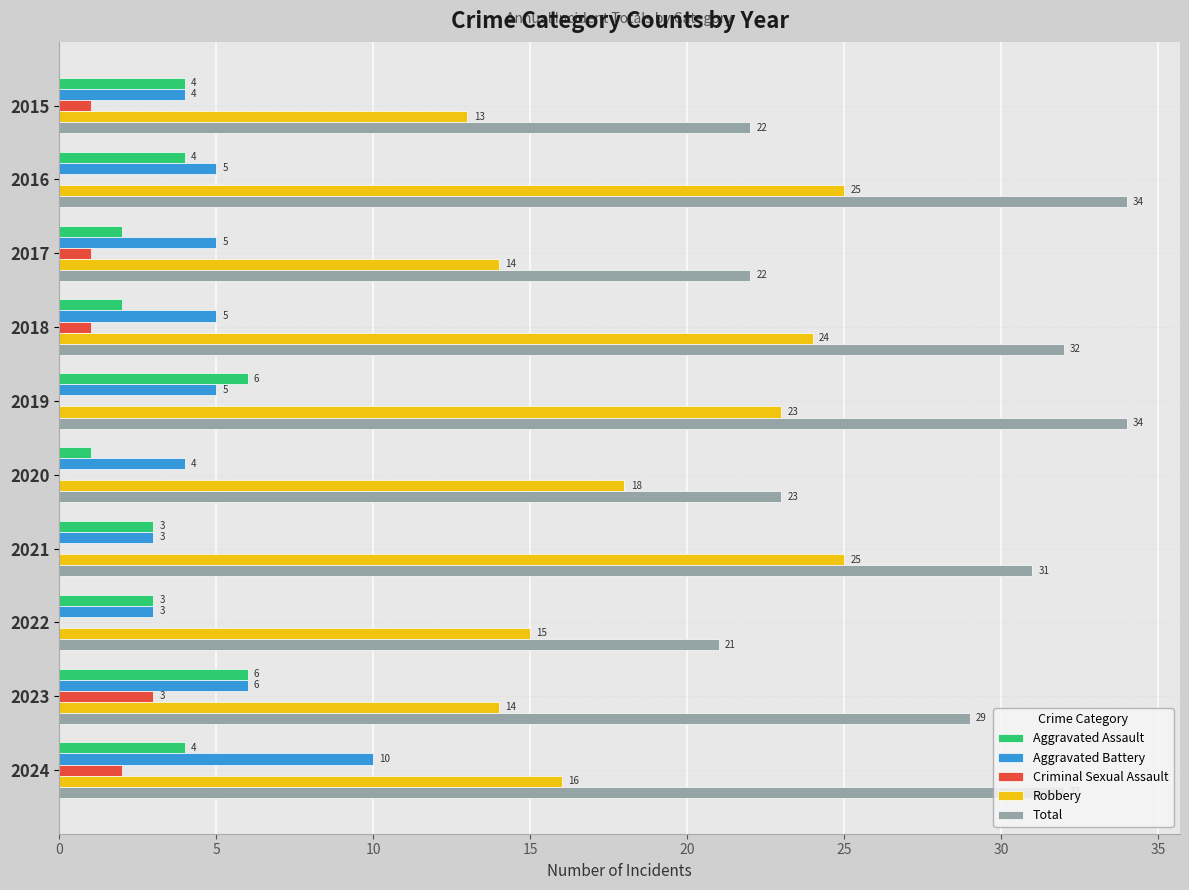

What is the total value across all series at 2019?

68